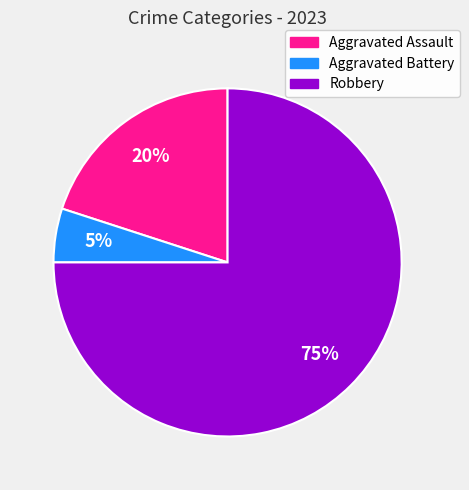

Combined, do Robbery and Aggravated Battery account for over 50%?

Yes